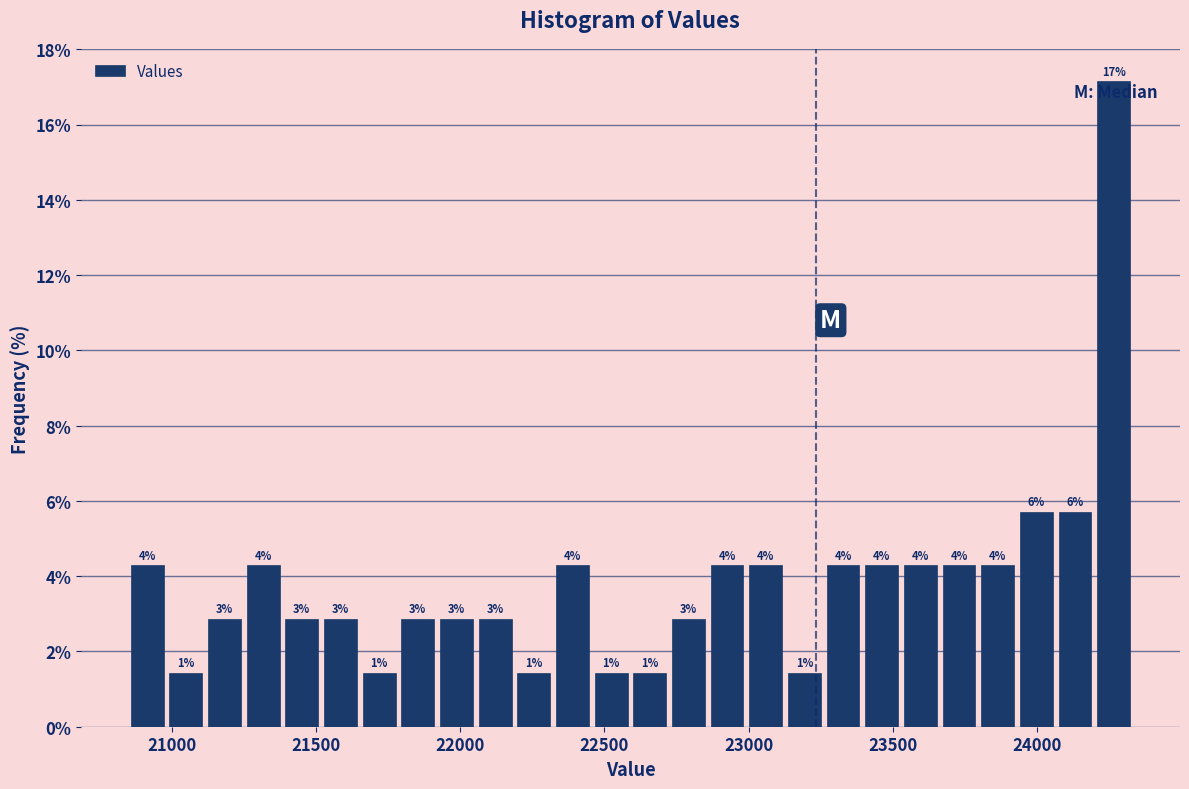

Around what value on the x-axis is the tallest bar? Give the approximate position of its centre, as read against the axis.

24250